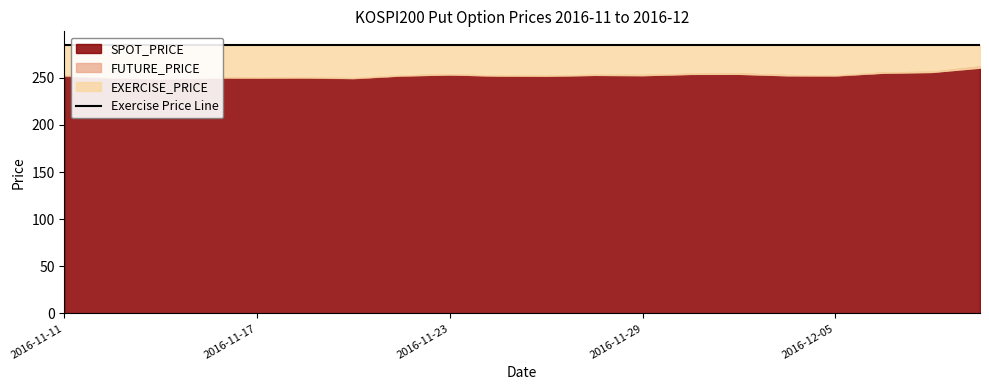

What is the maximum value shown in the chart?

285.0